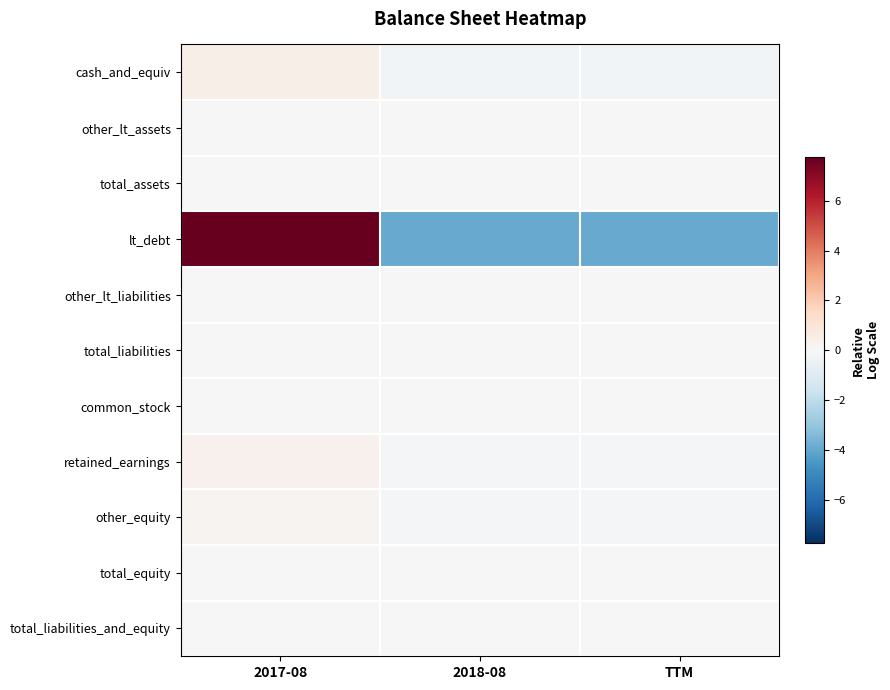

What is the minimum value shown in the chart?

-3.9